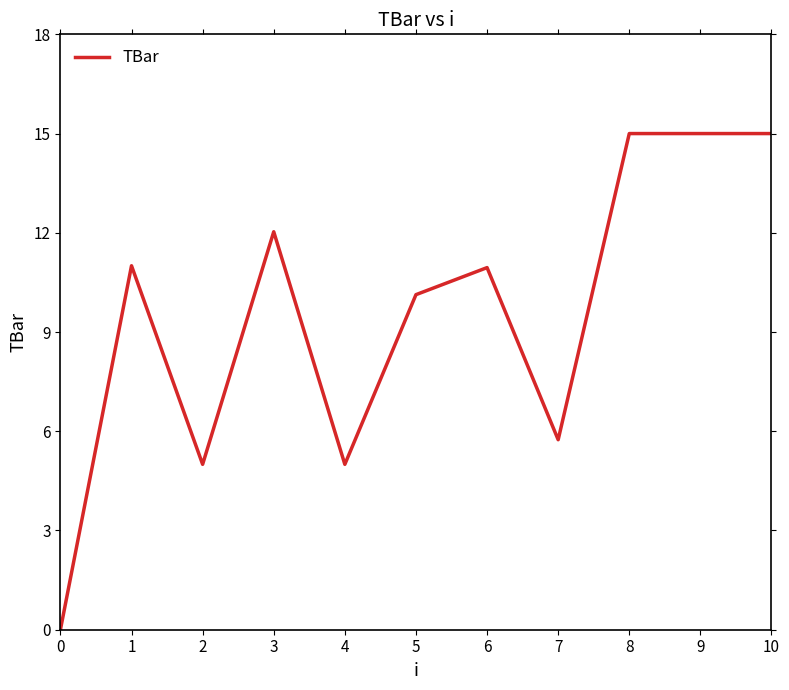

Count the number of categories in the chart.

11